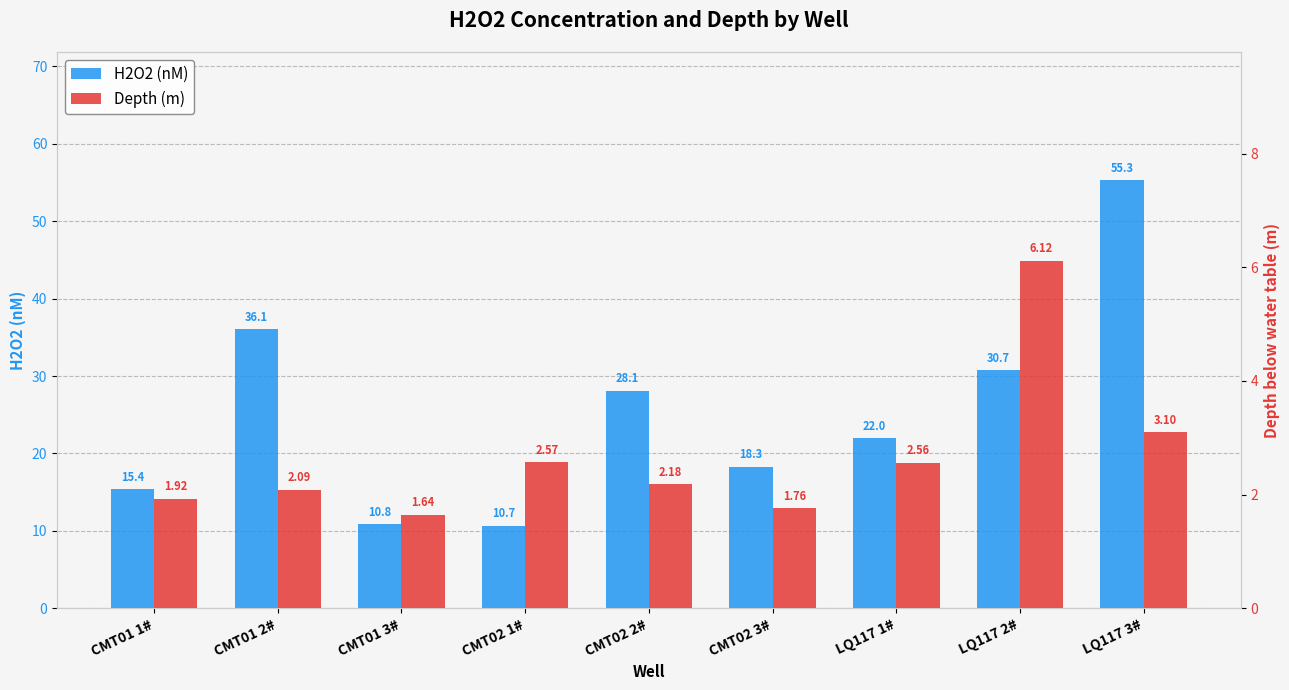

What is the label of the 1st bar from the right?

LQ117 3#